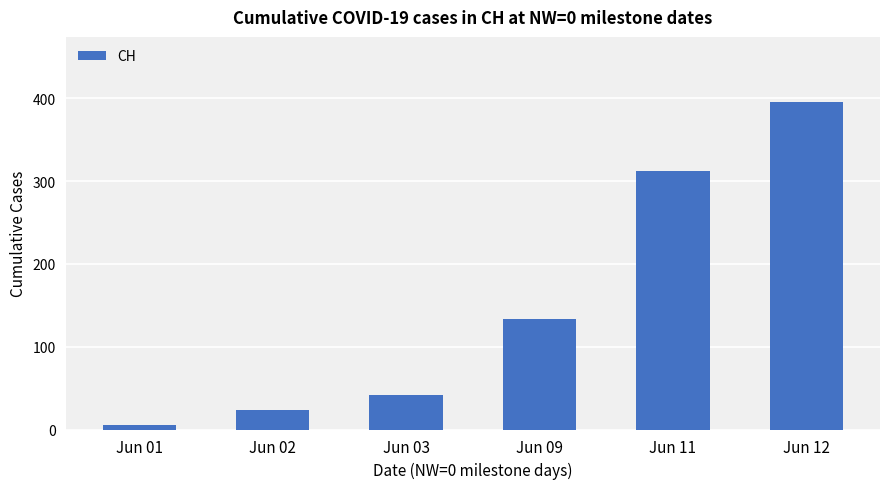

Approximately how many times larger is the value at Jun 03 compared to Jun 11?

0.1